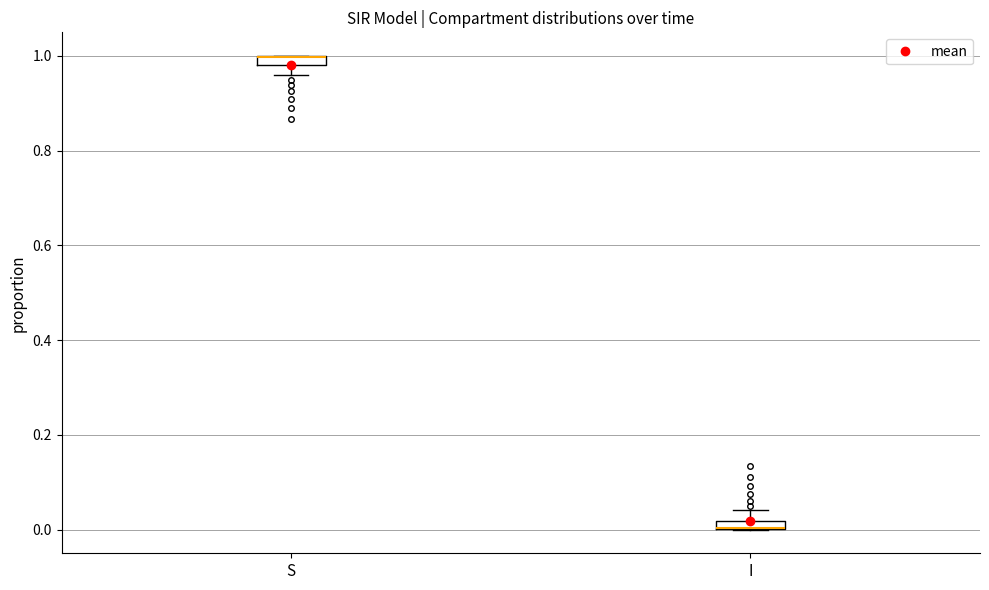

Where does the upper whisker of the box for I end on the y-axis? The values are not printed on the chart, so give them approximately, as read against the axis.

0.04